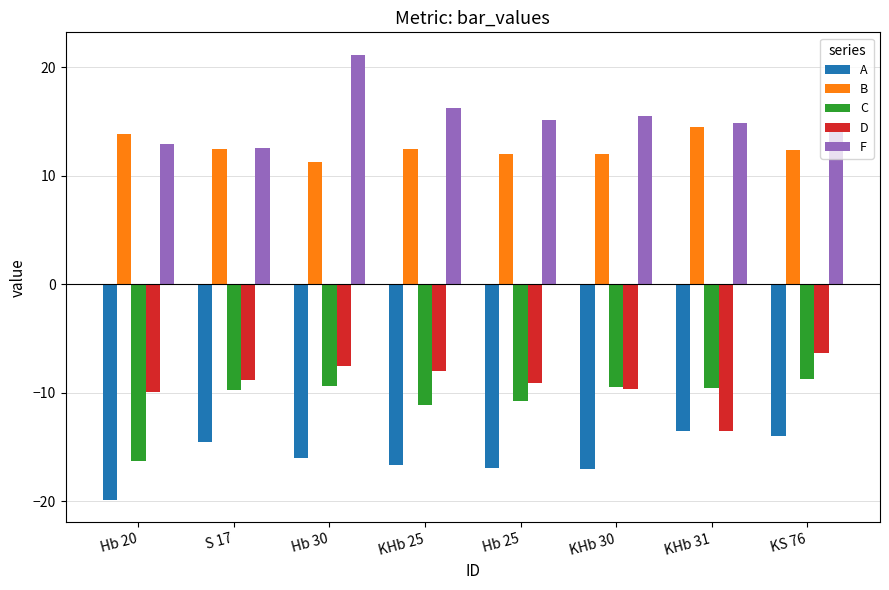

Is it true that B equals 4.2 at KHb 25?

False